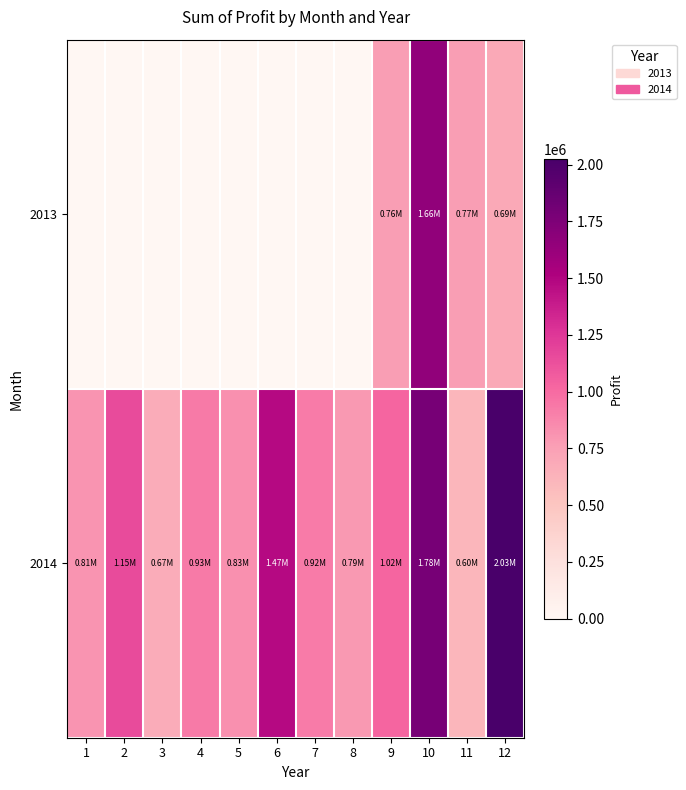

Between 1 and 4, which series saw the biggest shift?

2014